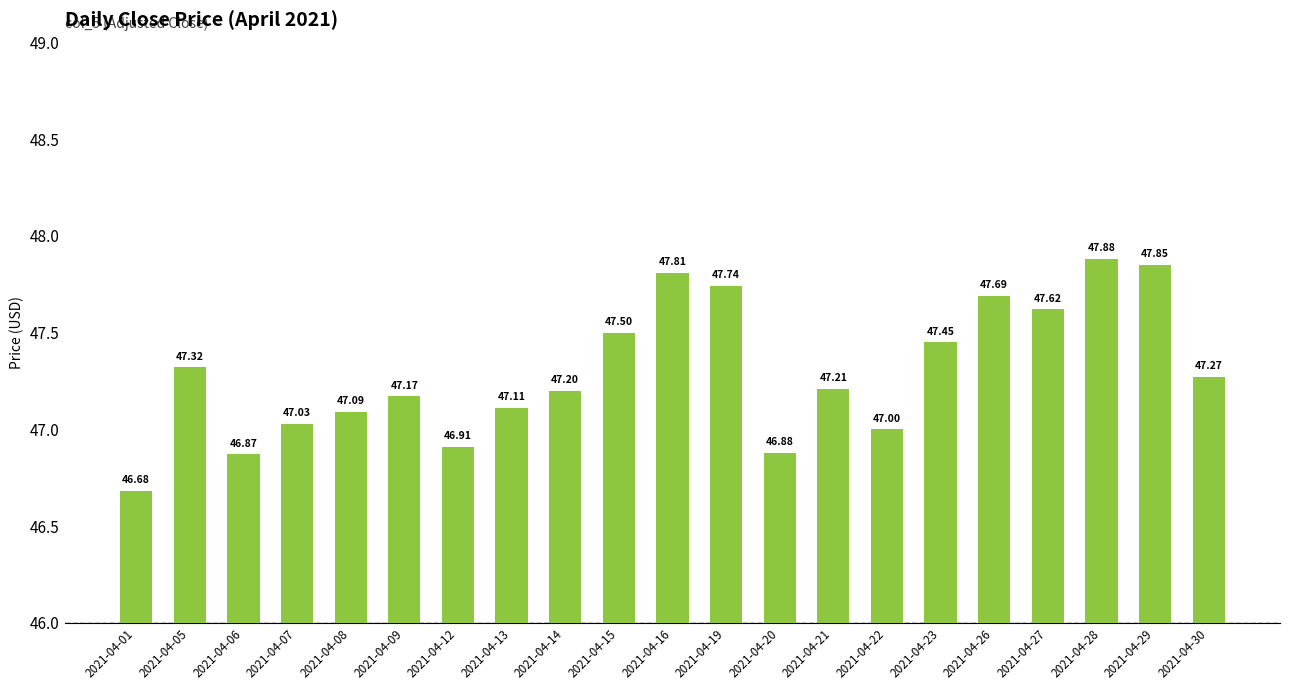

What is the sum of the values at 2021-04-12 and 2021-04-07?

93.9